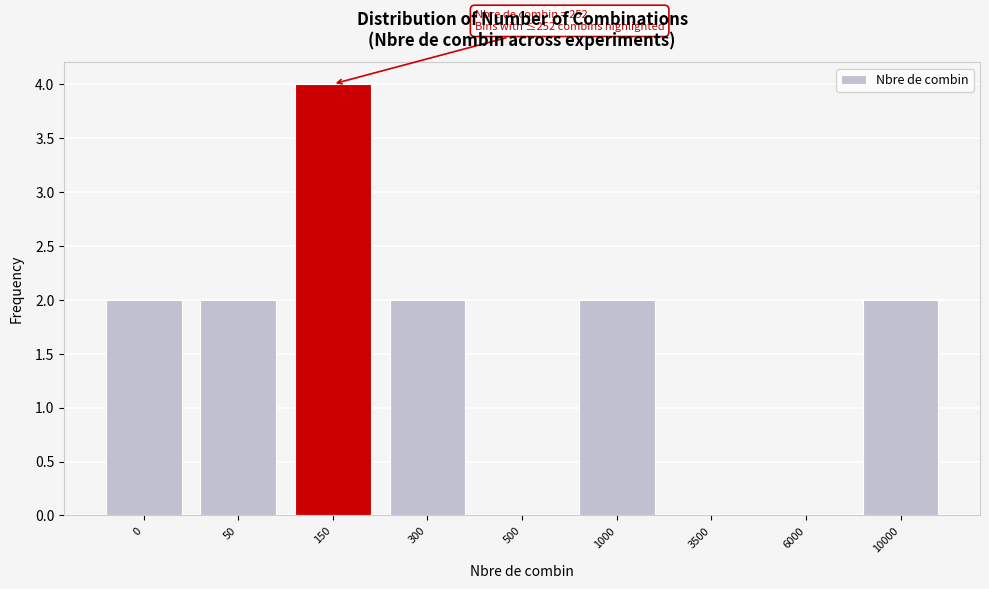

Reading right to left, what are all the values shown in this chart?

10000=2	6000=0	3500=0	1000=2	500=0	300=2	150=4	50=2	0=2